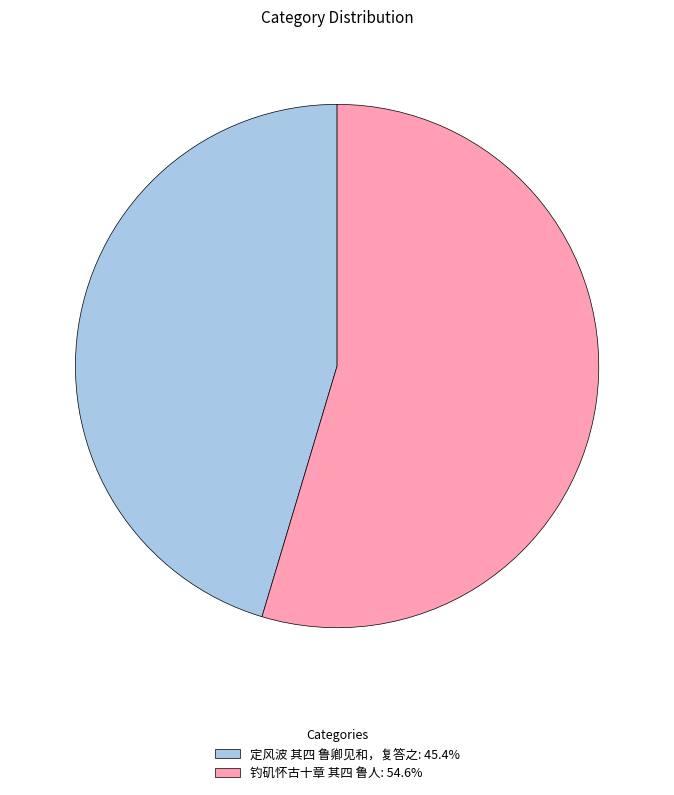

Combined, do 定风波 其四 鲁卿见和，复答之 and 钓矶怀古十章 其四 鲁人 account for over 50%?

Yes